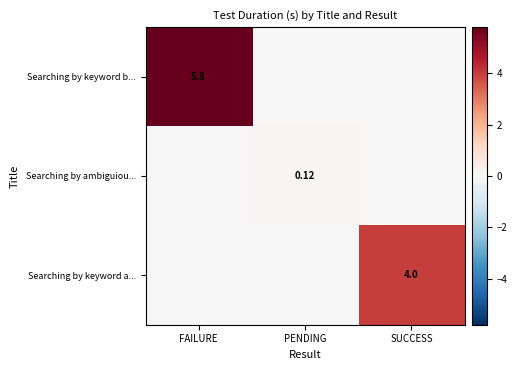

Count the number of data series in this chart.

3